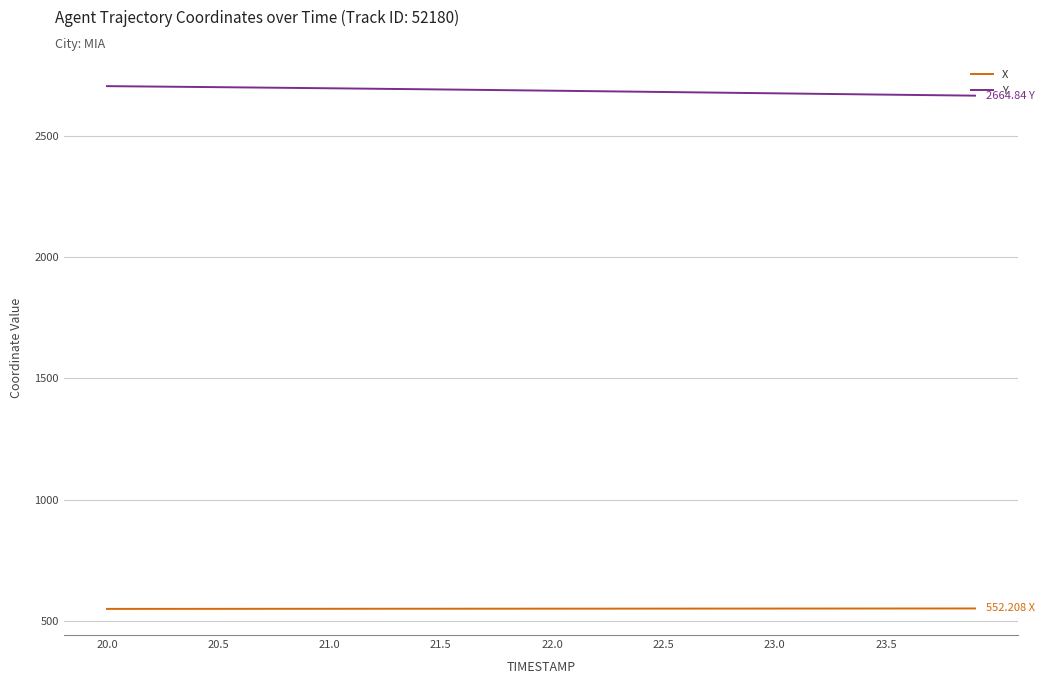

List the series in order of their overall mean, lowest first.

X, Y